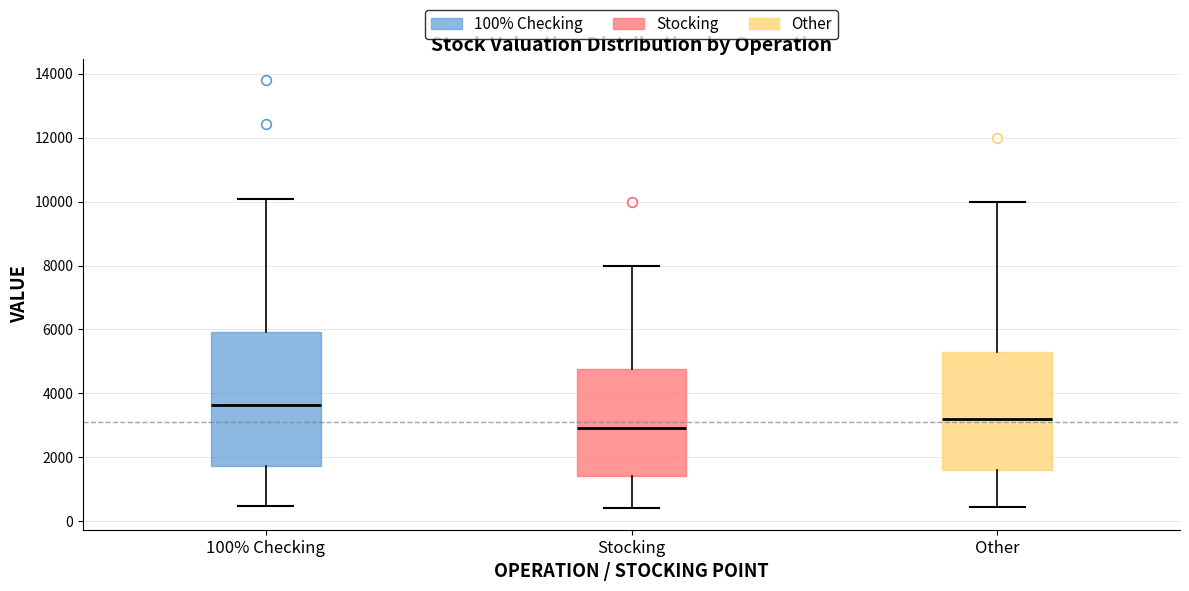

Reading left to right, transcribe this box plot: for each box, give where its median line is, the range the box spans, and where its two whiskers end, as read against the y-axis. The values are not printed on the chart, so give them approximately, as read against the axis.

100% Checking: median 3600, box 1800 to 6000, whiskers 400 to 10000
Stocking: median 3000, box 1400 to 4800, whiskers 400 to 8000
Other: median 3200, box 1600 to 5400, whiskers 400 to 10000